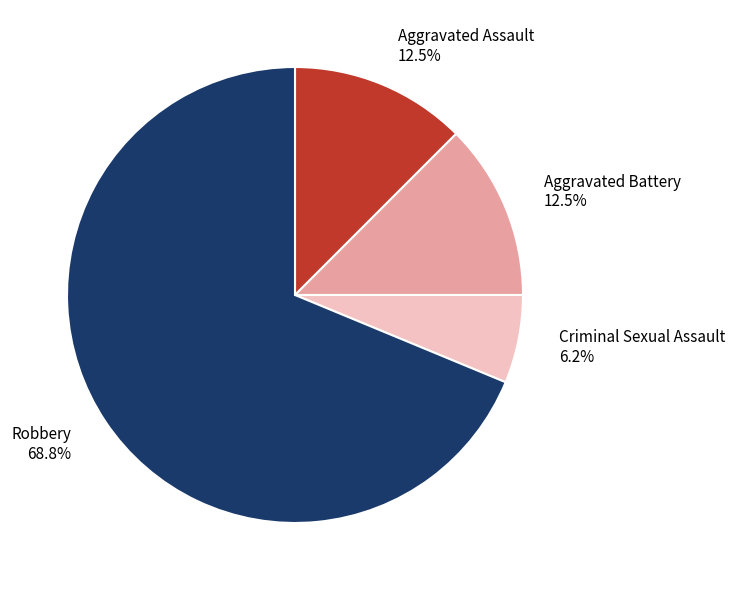

Does any single category account for the majority?

Yes